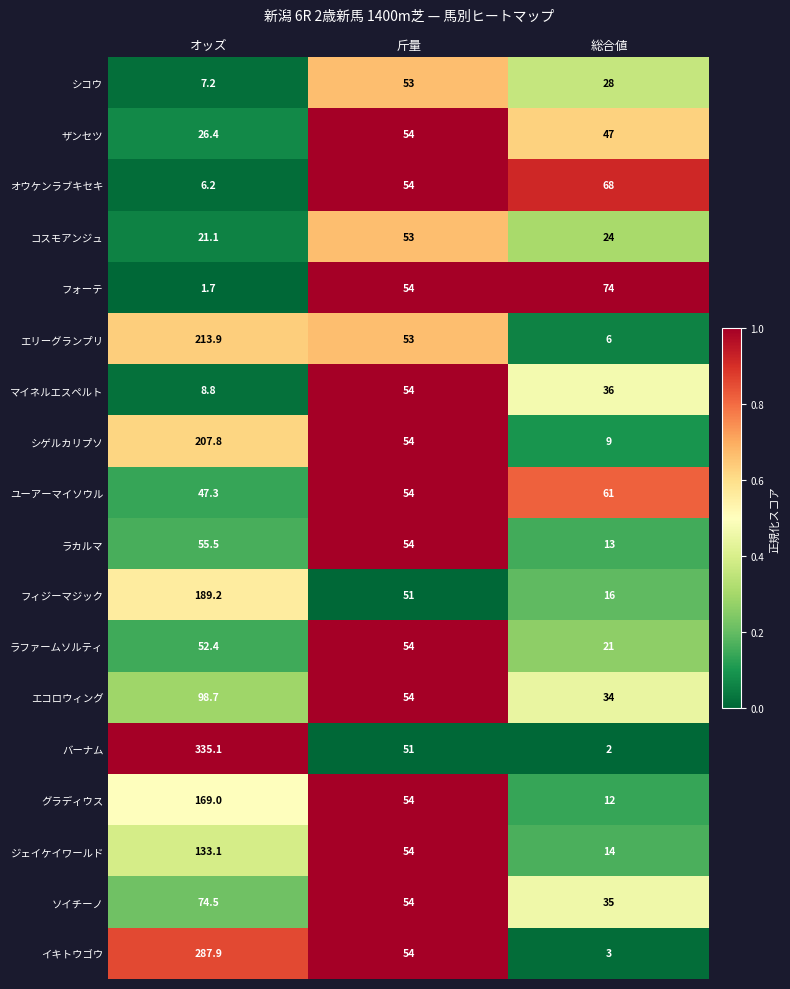

Which series has the widest spread of values?

バーナム